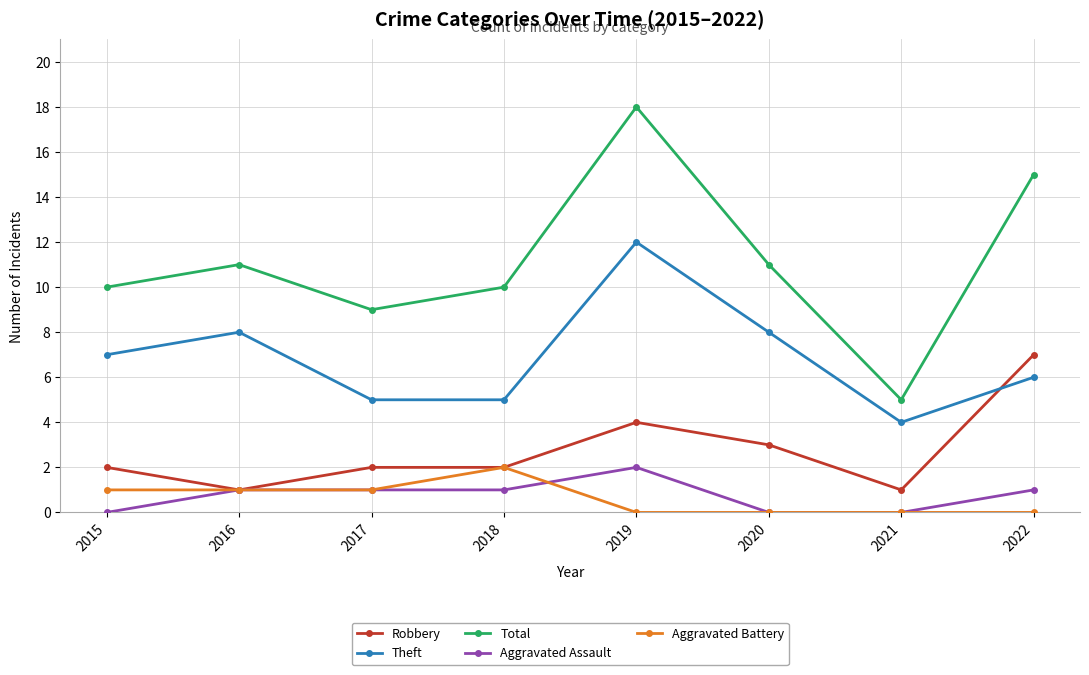

Is it true that Total equals 5 at 2021?

True